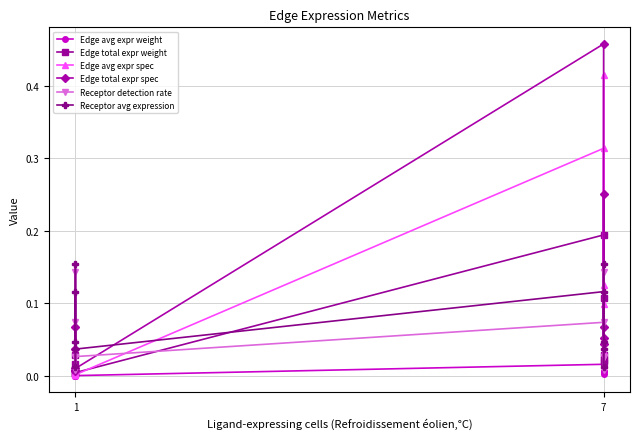

How many interior local peaks does the Edge avg expr spec series have?

3